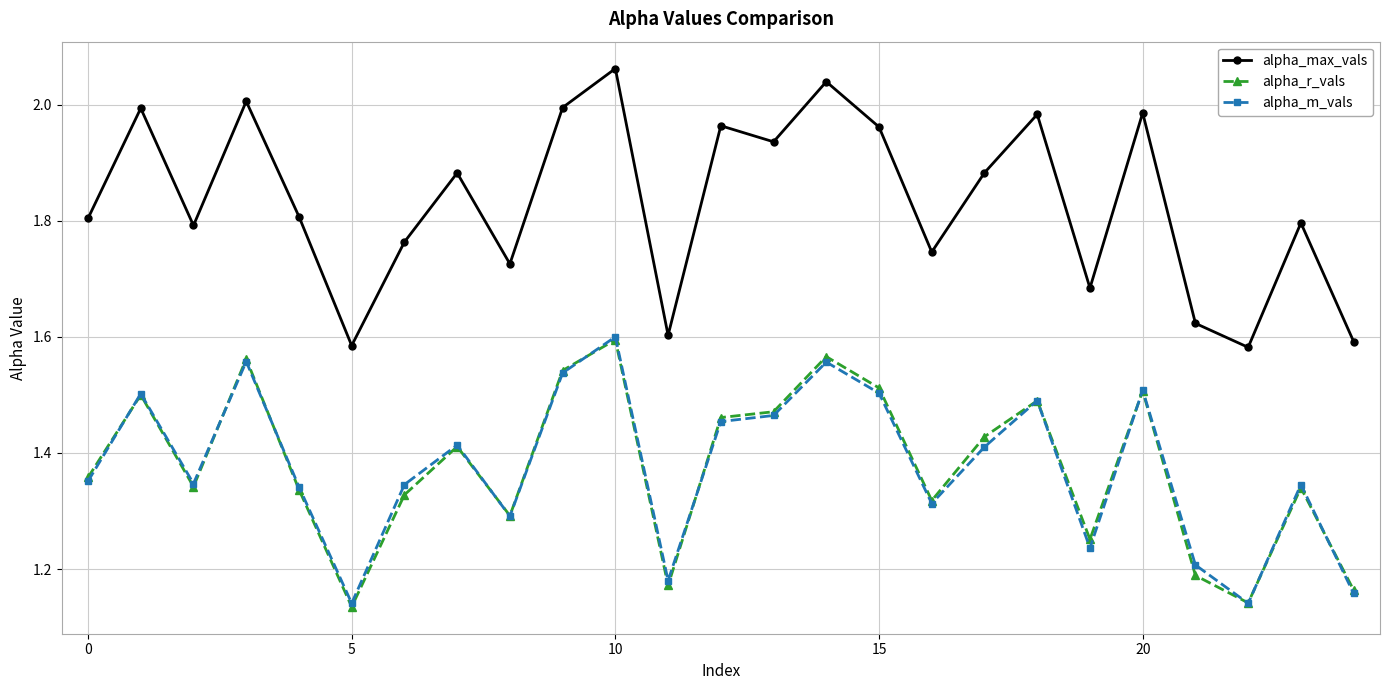

Which series has the largest total across all categories?

alpha_max_vals